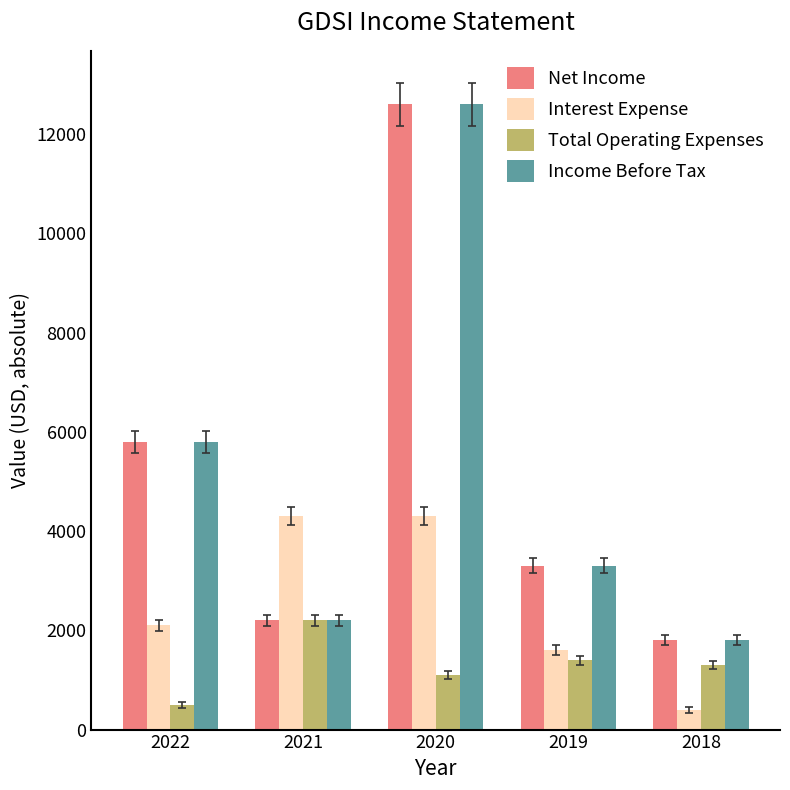

Rank the categories by Net Income value from lowest to highest.

2018, 2021, 2019, 2022, 2020